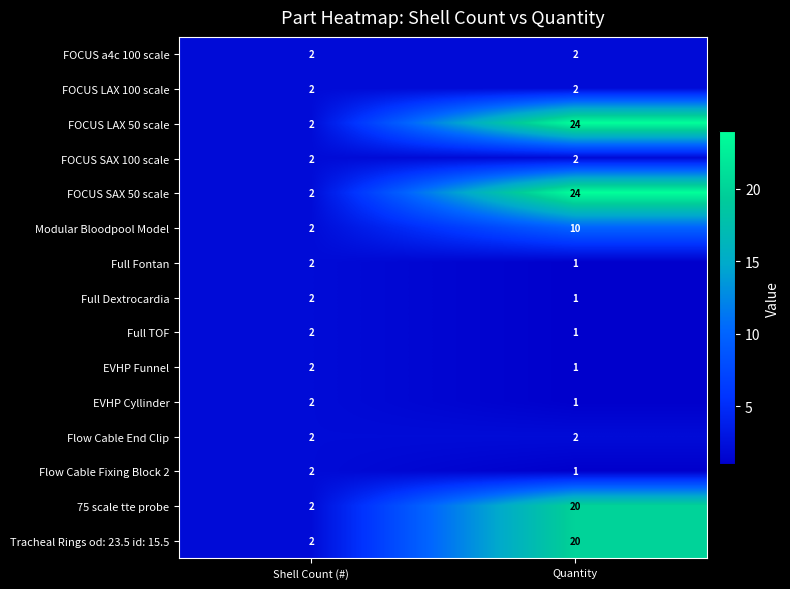

List the labels in order of Full TOF value, smallest first.

Quantity, Shell Count (#)